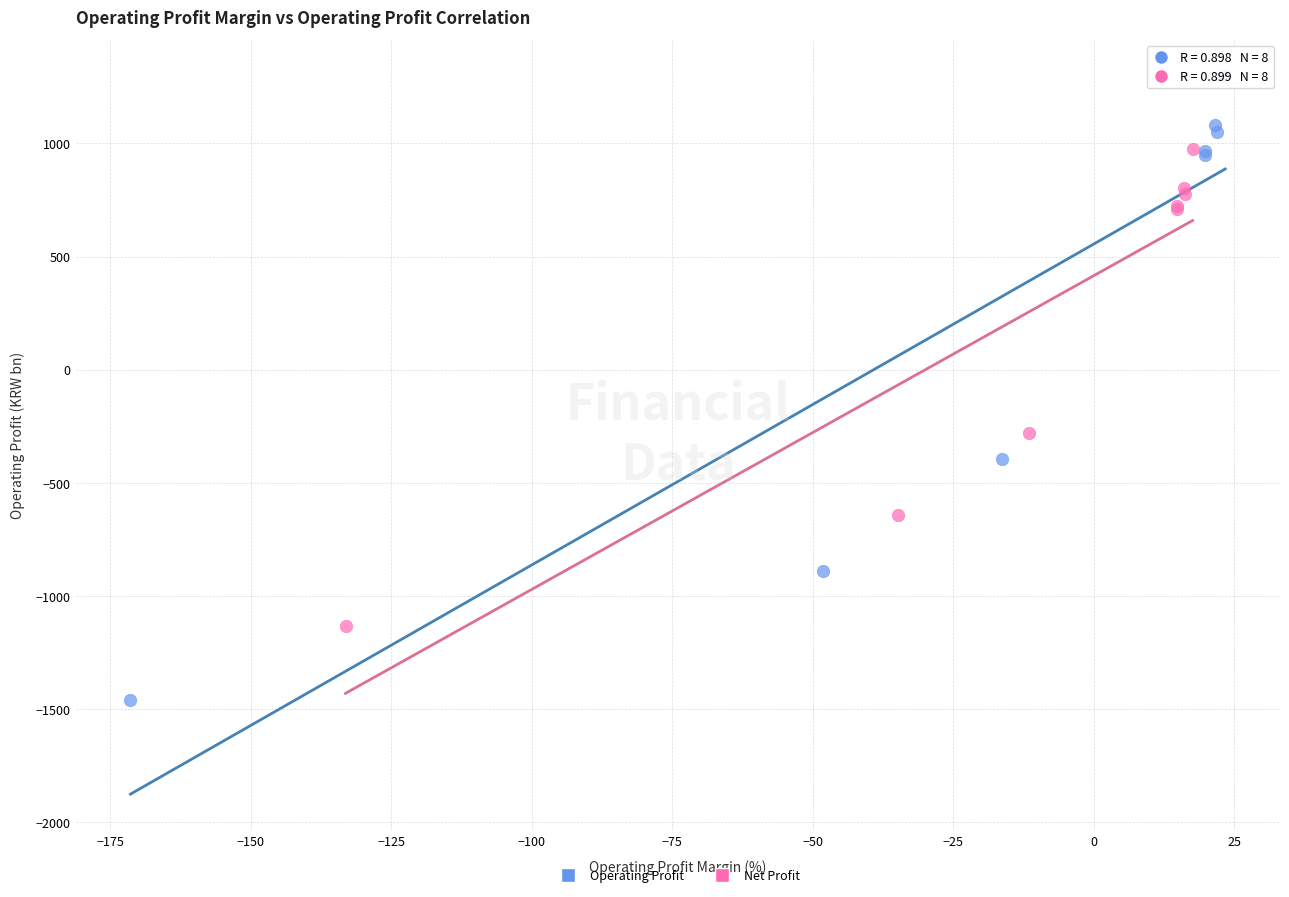

Which series reaches the maximum Y coordinate?

Operating Profit